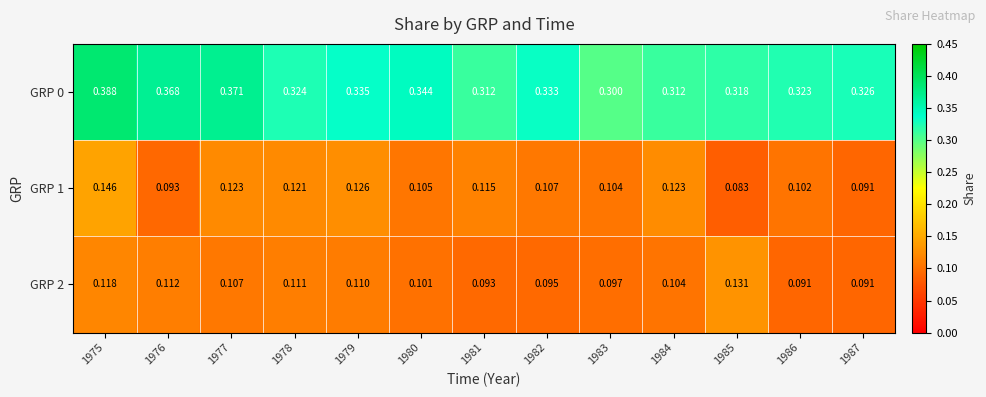

Is the value of GRP 0 at 1981 greater than the value of GRP 1 at 1981?

Yes